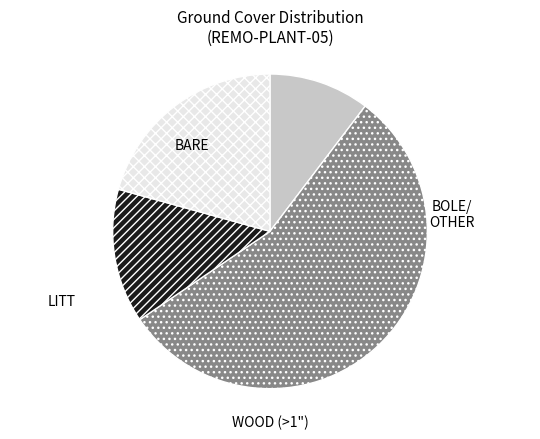

Does any single category account for the majority?

Yes